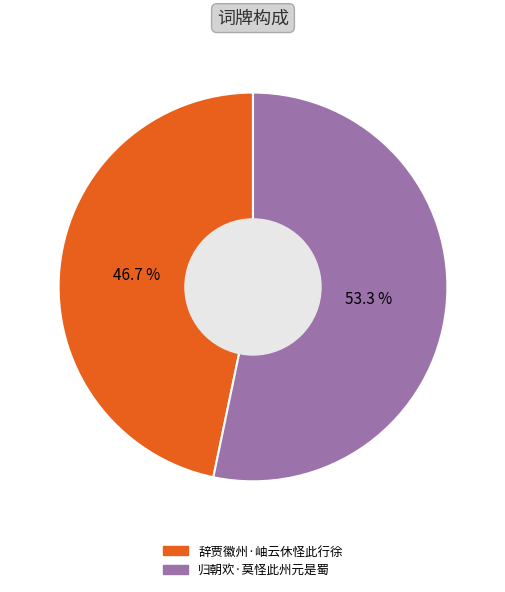

Approximately how many times larger is the value at 辞贾徽州·岫云休怪此行徐 compared to 归朝欢·莫怪此州元是蜀?

0.9